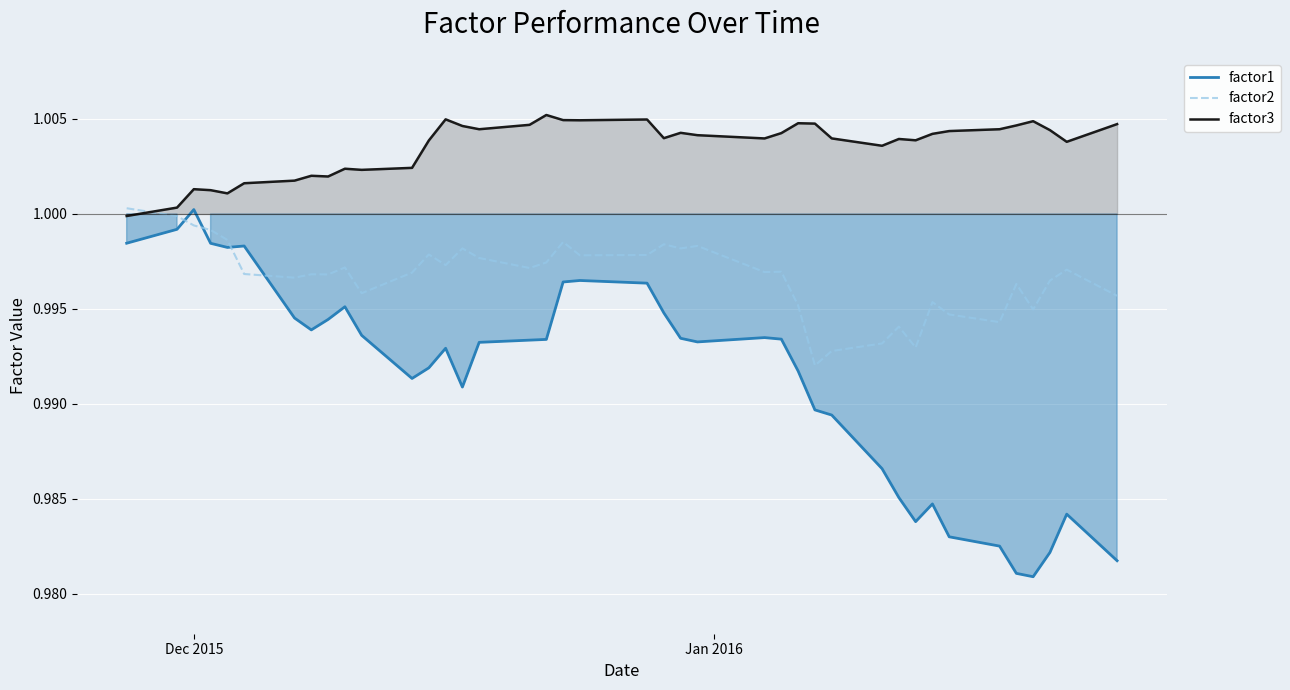

Rank the series by their average value, from highest to lowest.

factor3, factor2, factor1